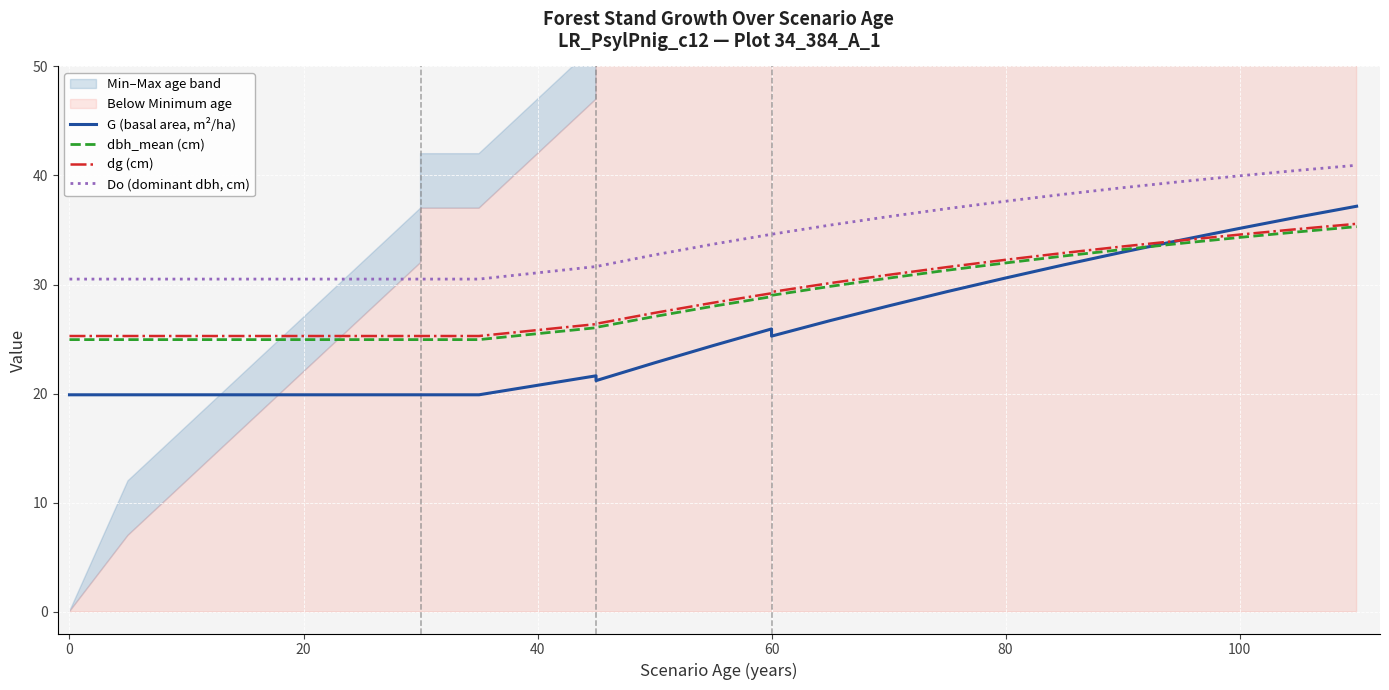

List the series in order of their peak value, highest first.

Do (dominant dbh, cm), G (basal area, m²/ha), dg (cm), dbh_mean (cm)